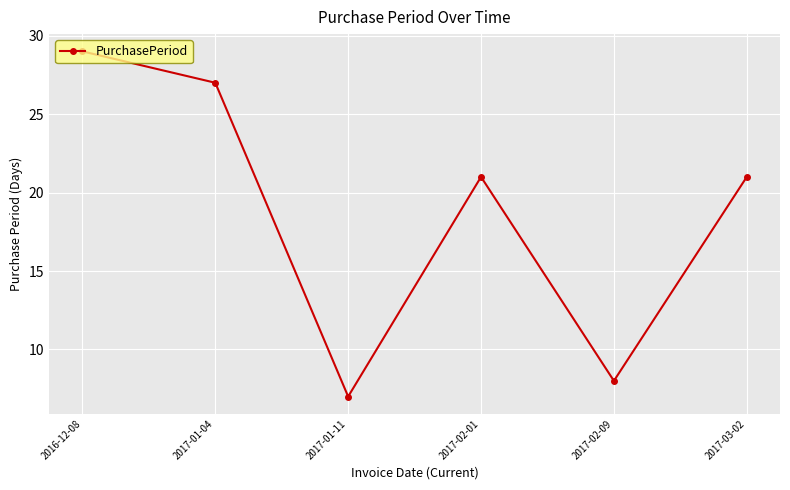

Reading left to right, extract all data points from this chart.

2016-12-08=29	2017-01-04=27	2017-01-11=7	2017-02-01=21	2017-02-09=8	2017-03-02=21